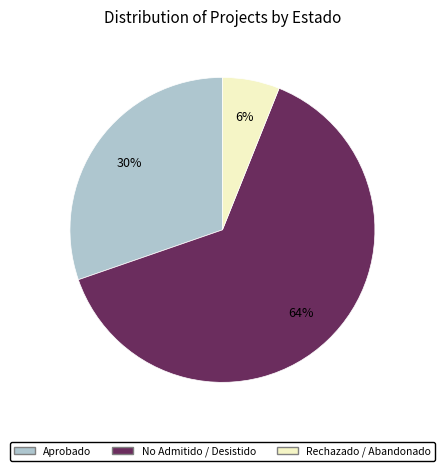

To the nearest percent, what is the average slice percentage?

33%